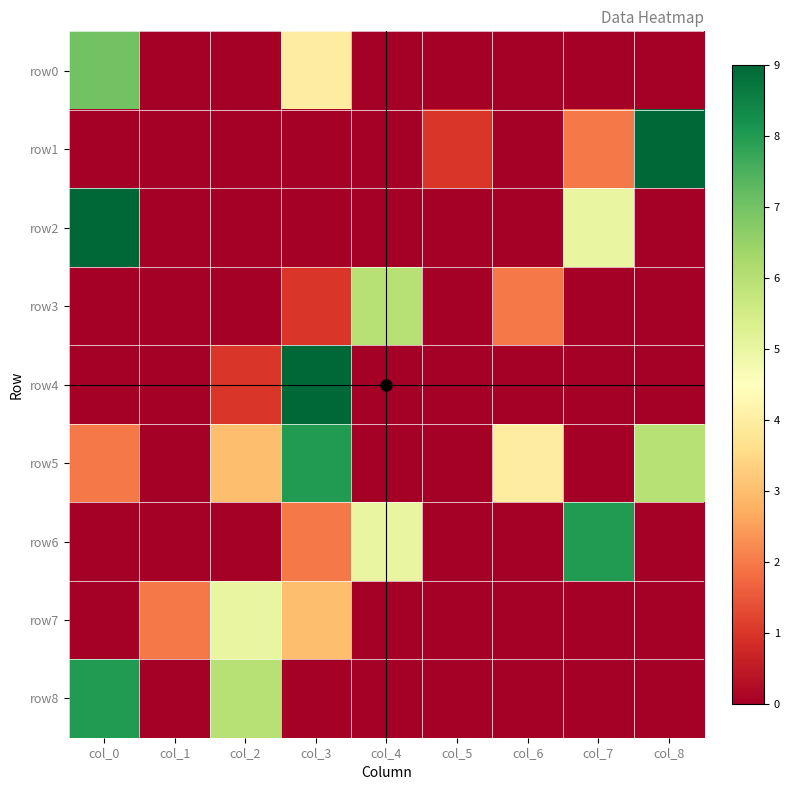

What is the difference between the highest and lowest values at col_6?

4